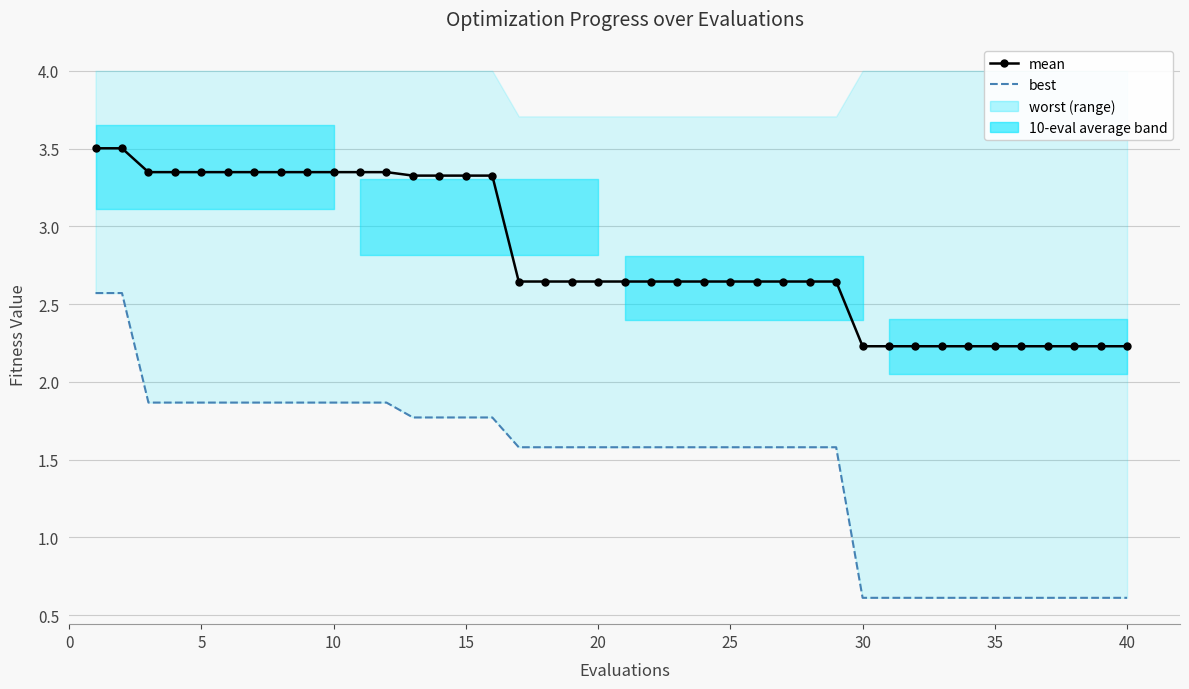

What is the value of the mean point at the 22nd from the left?

2.6